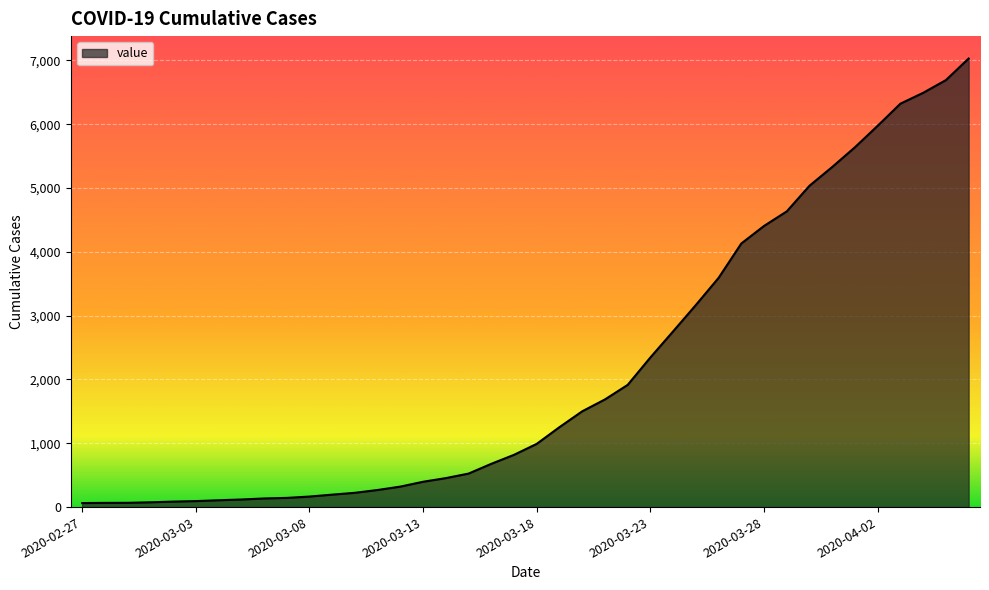

What is the difference between the maximum and minimum values?

6966